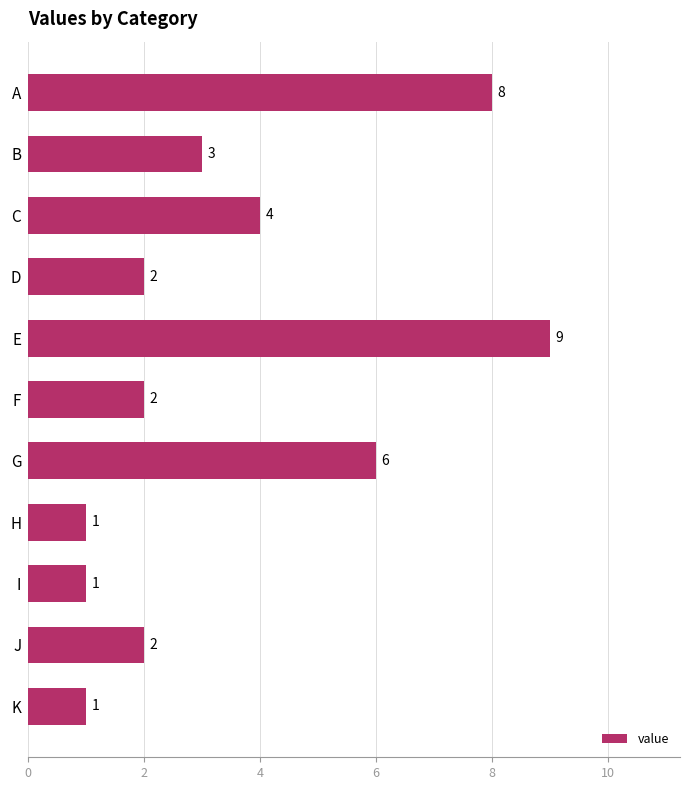

What is the value of the 1st bar from the top?

8